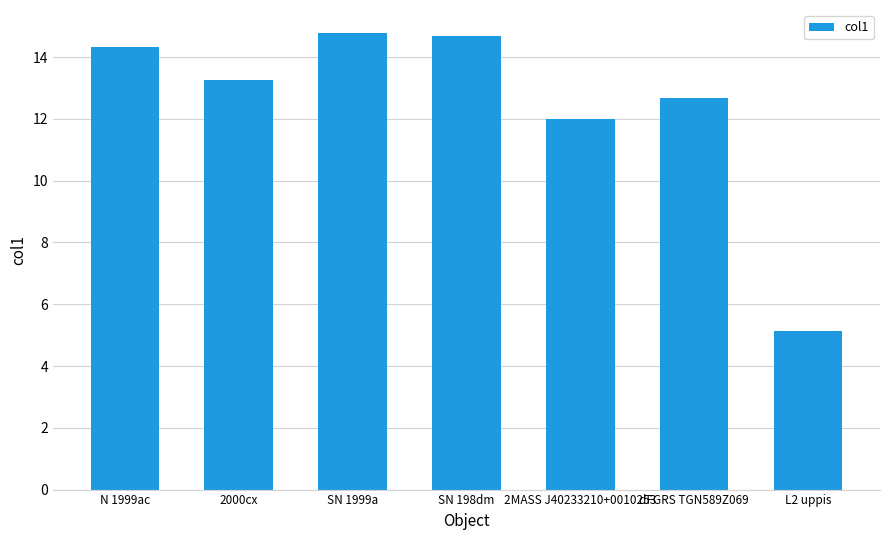

Reading left to right, extract all data points from this chart.

14.3	13.3	14.8	14.7	12.0	12.7	5.1